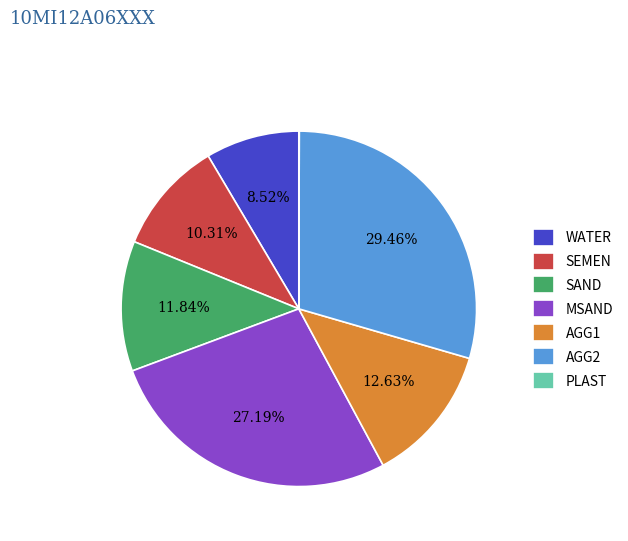

What is the ratio of the value at SAND to the value at AGG1?

0.9